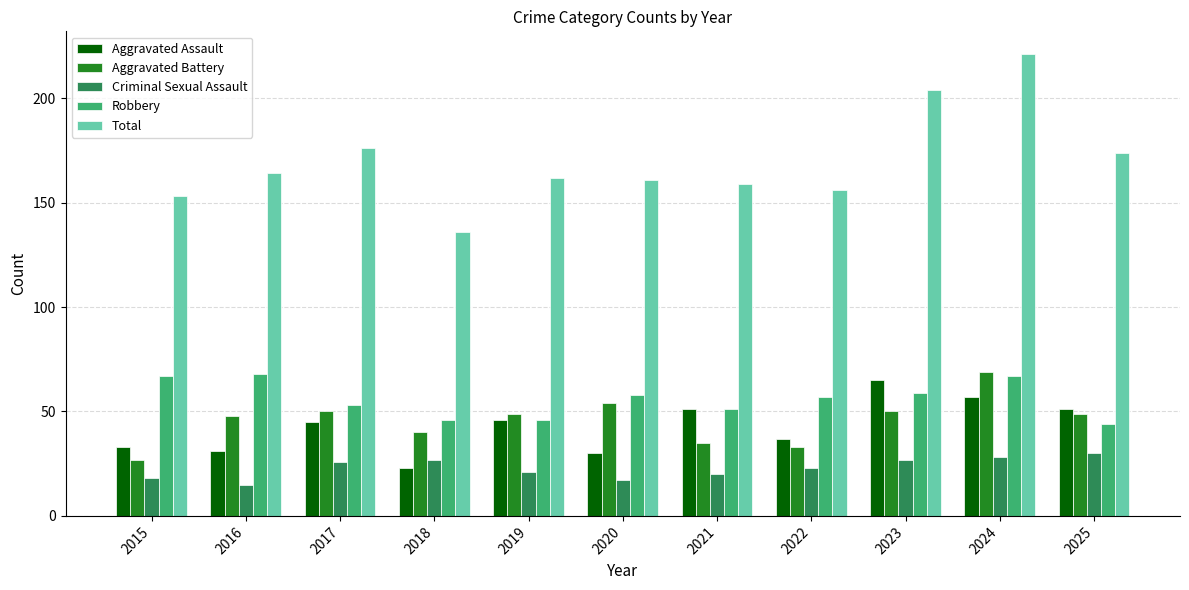

What is the sum of the Aggravated Assault values at 2021 and 2018?

74